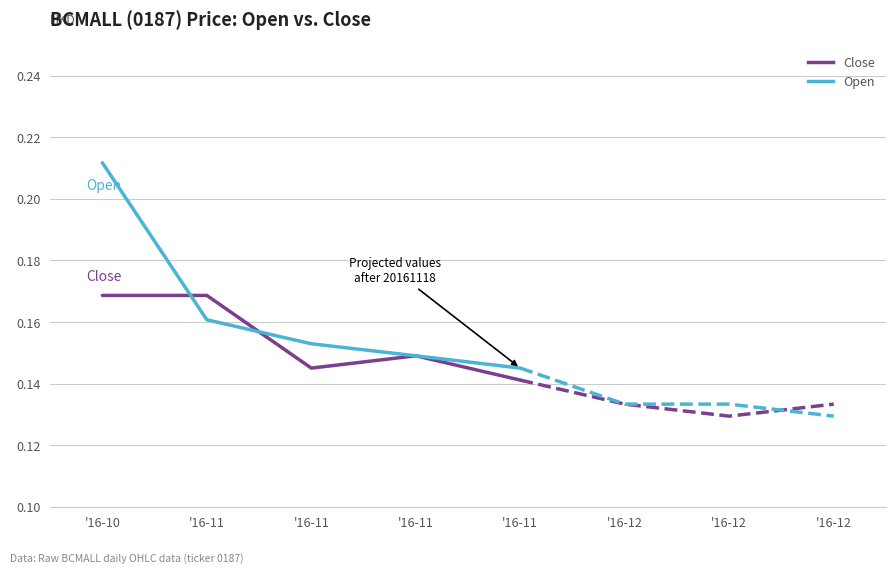

What are all the series names shown in the legend?

Close, Open